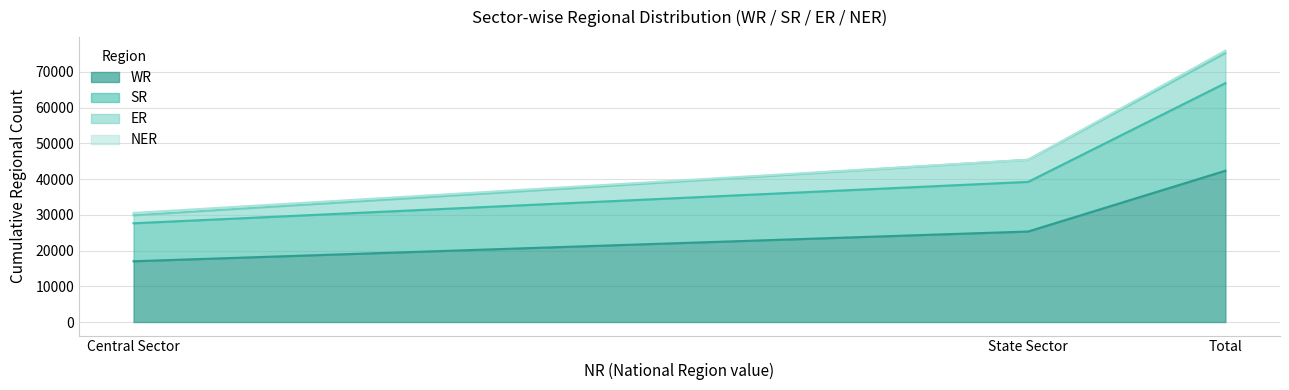

Is it true that WR equals 26308 at Central Sector?

False